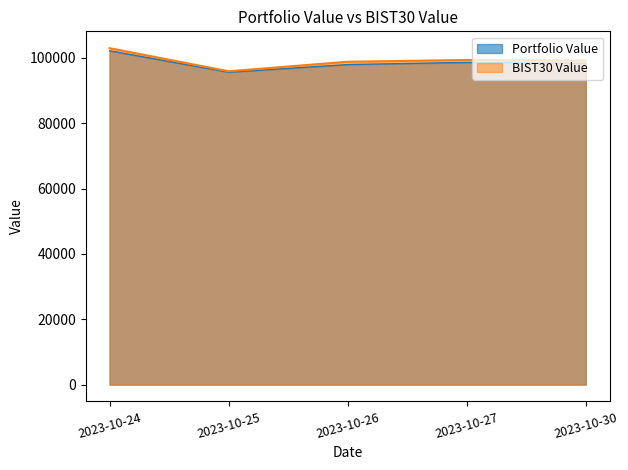

Count the number of categories in the chart.

5